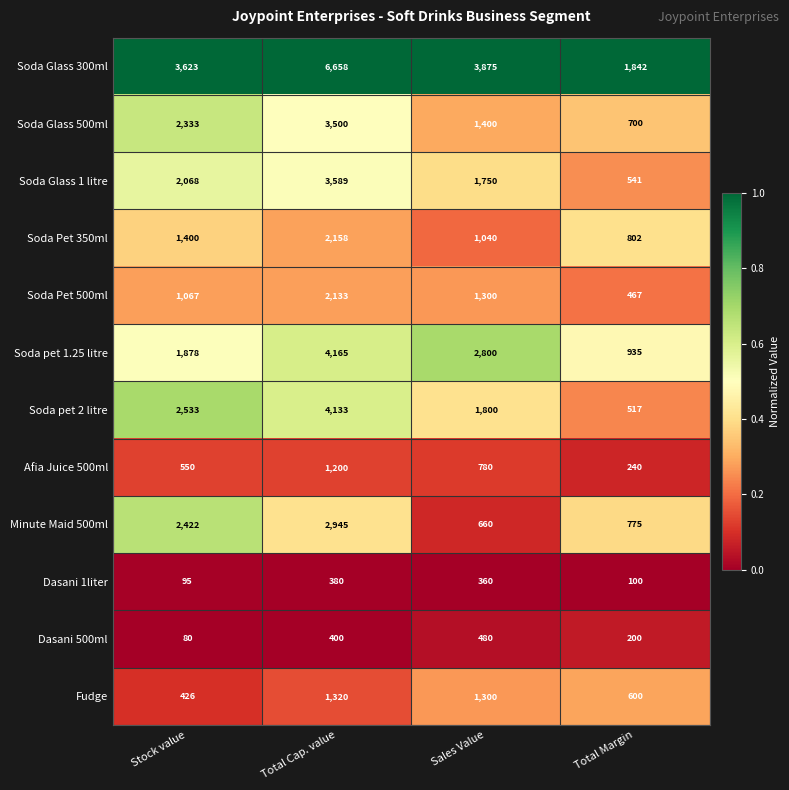

List the series in order of their peak value, lowest first.

Dasani 1liter, Dasani 500ml, Afia Juice 500ml, Fudge, Soda Pet 500ml, Soda Pet 350ml, Minute Maid 500ml, Soda Glass 500ml, Soda Glass 1 litre, Soda pet 2 litre, Soda pet 1.25 litre, Soda Glass 300ml